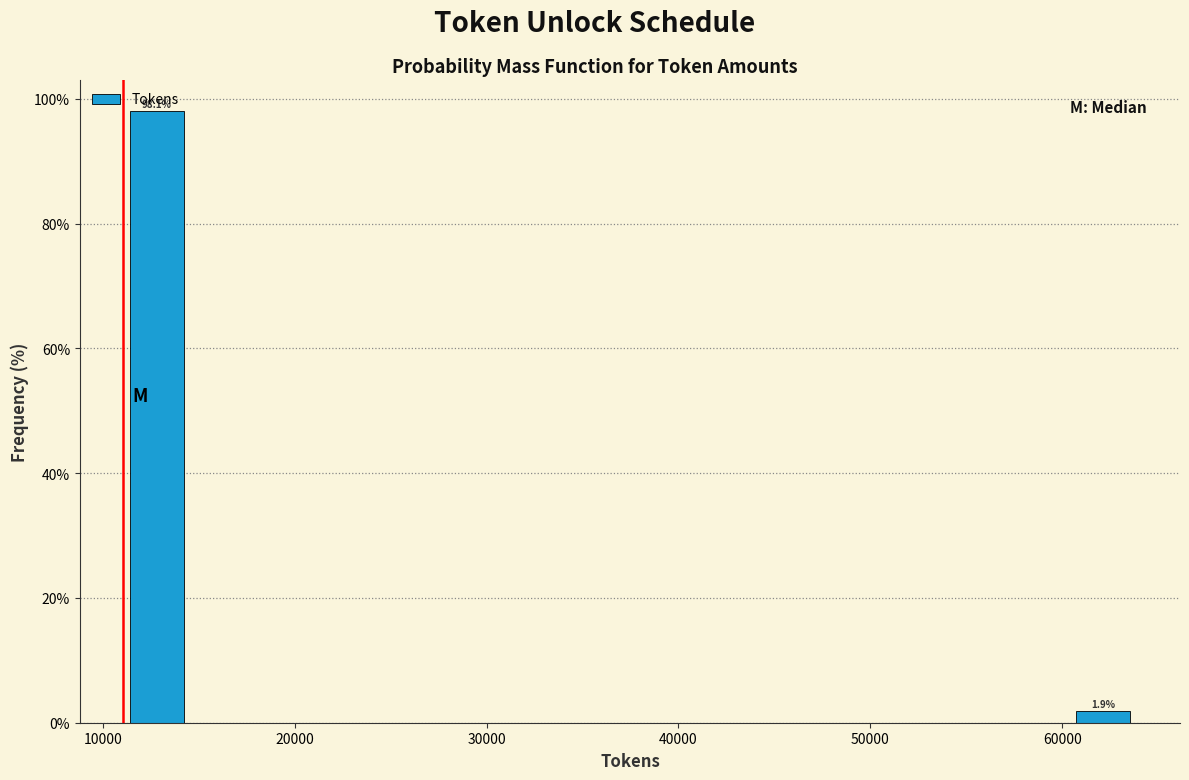

Read against the x-axis, roughly where is the centre of the tallest bar?

13000